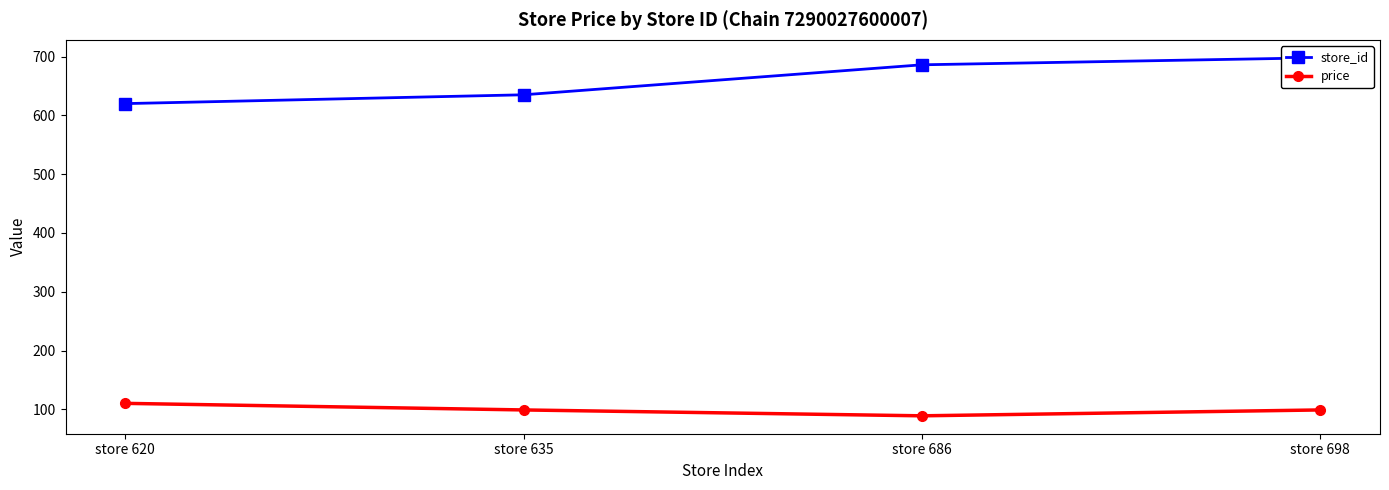

What are all the series names shown in the legend?

store_id, price